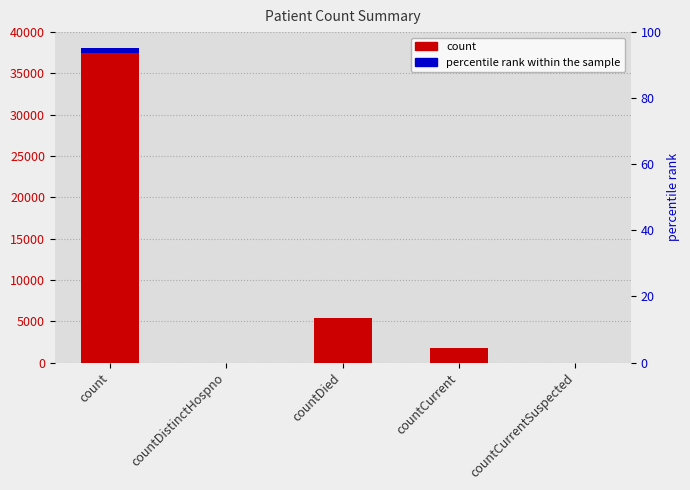

List the series in order of their peak value, lowest first.

percentile rank within the sample, count